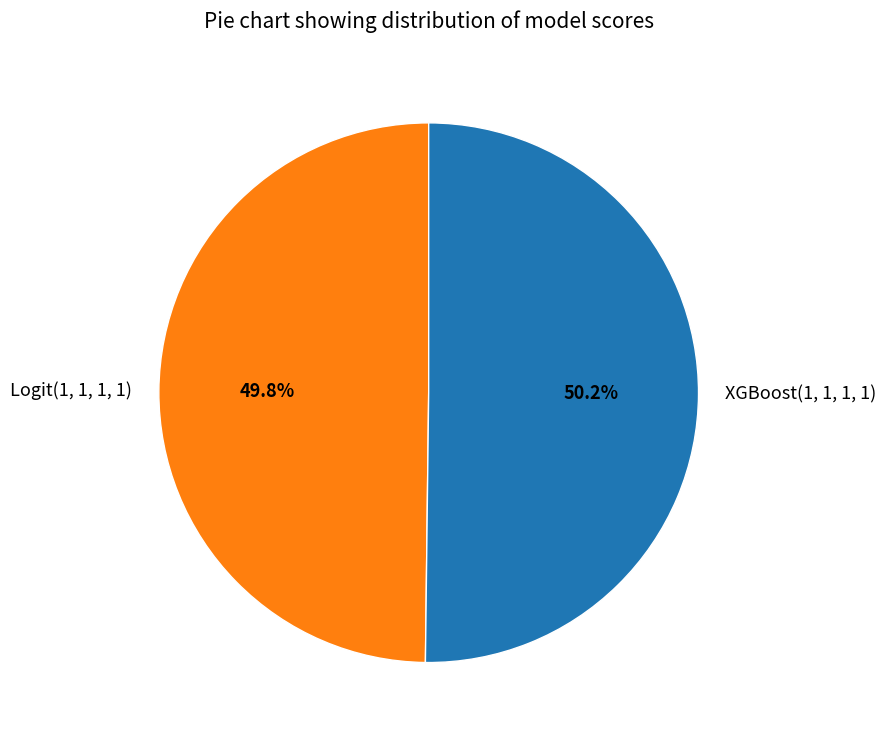

Does any single category account for the majority?

Yes